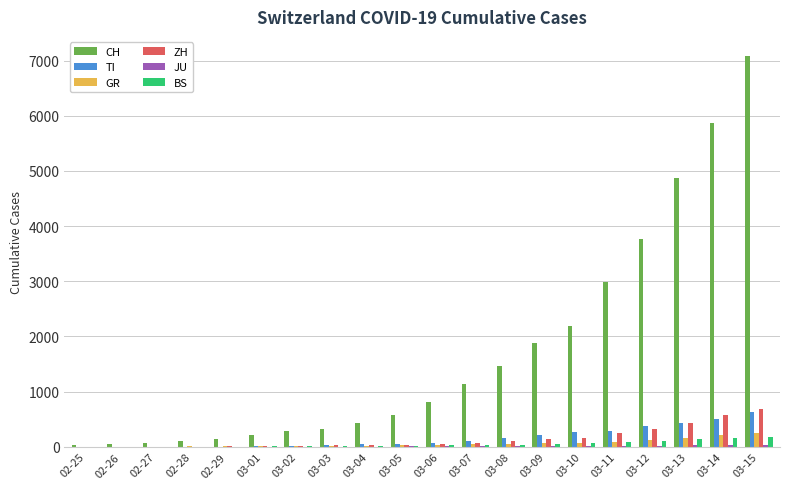

At which category is the sum across all series the highest?

03-15